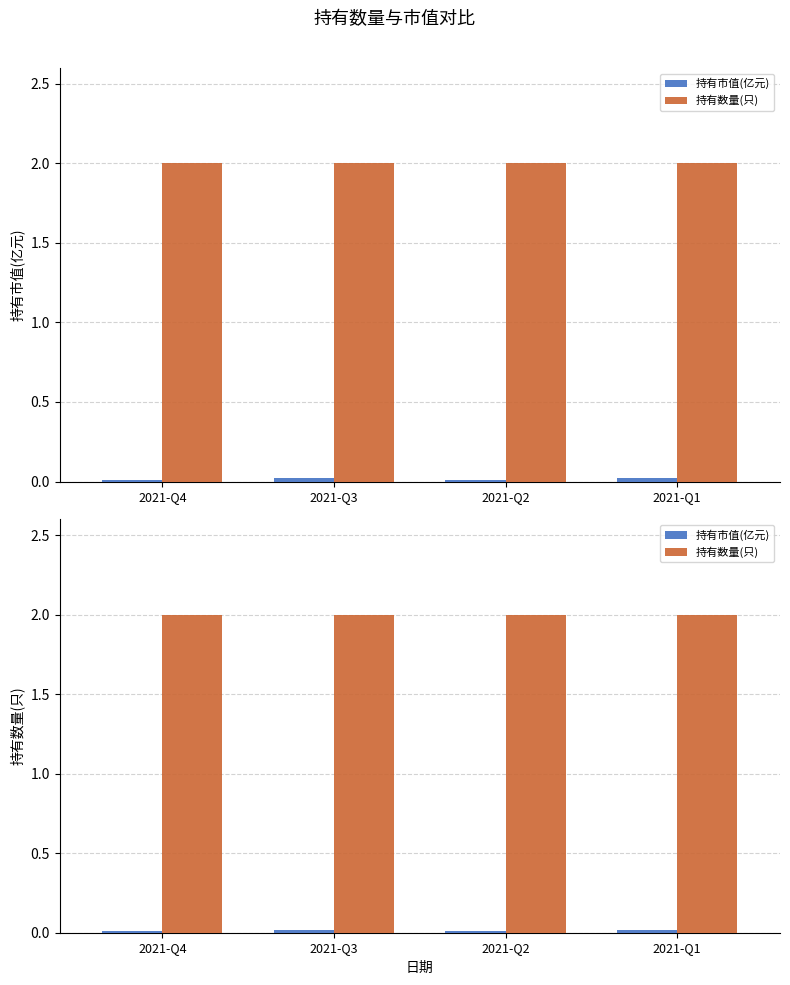

Which series has the largest total across all categories?

持有数量(只)